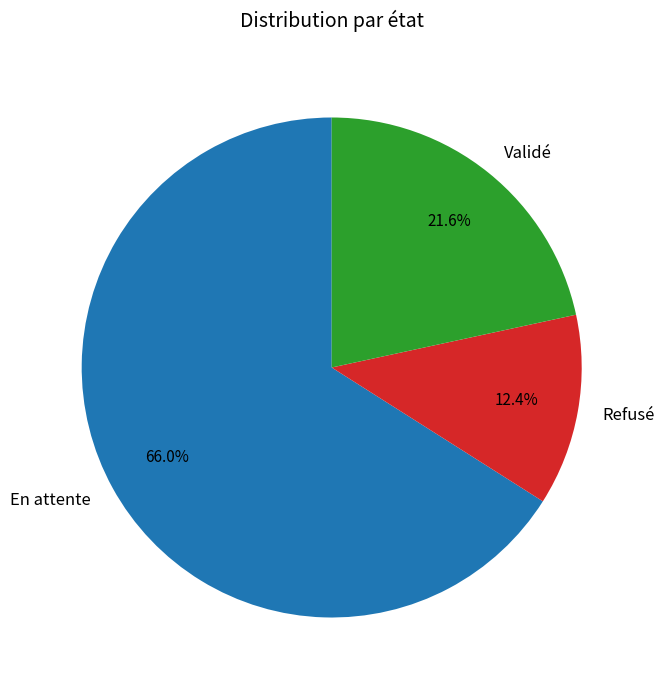

To the nearest percent, what portion does Refusé represent?

12%